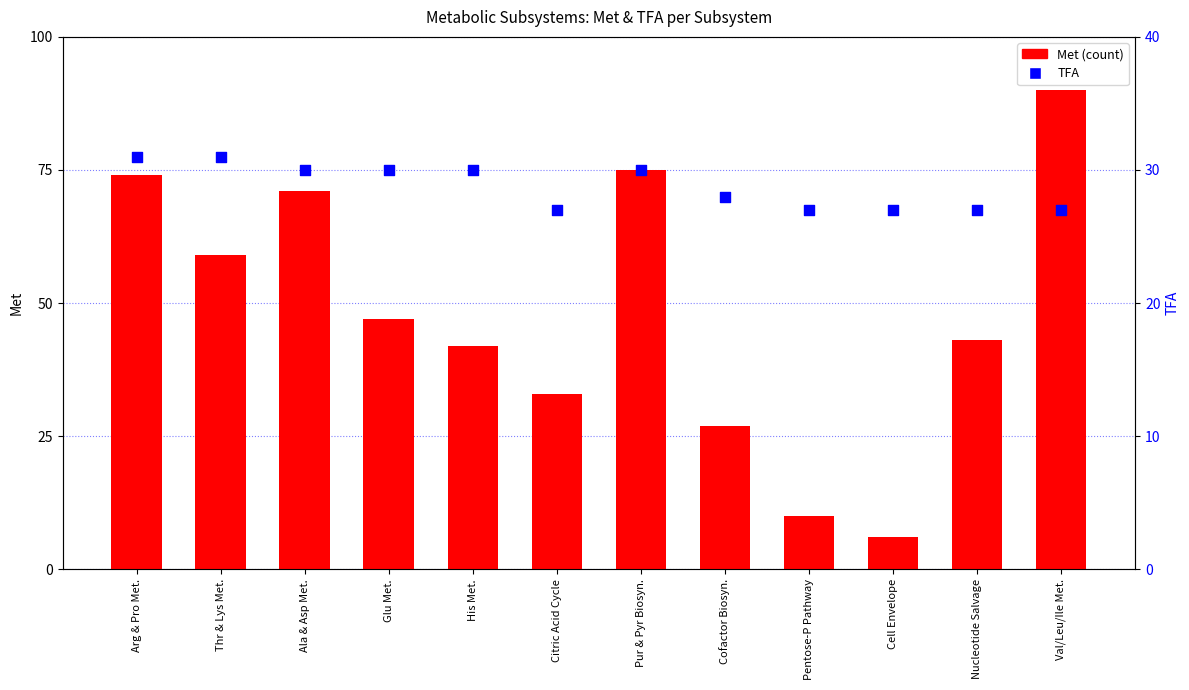

Which series has the widest spread of Y values?

Met